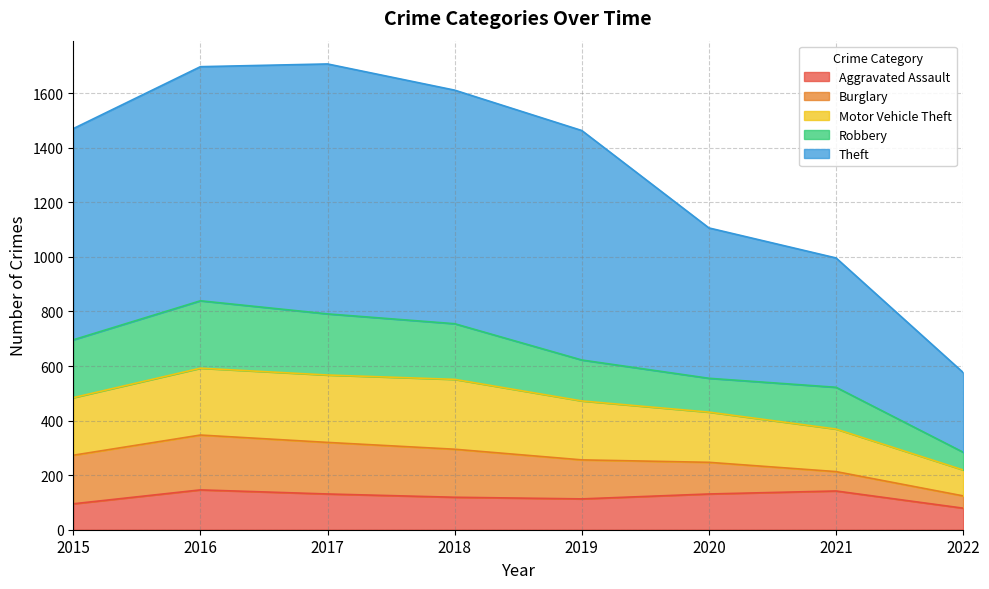

The Aggravated Assault series shows 119 at 2018. True or false?

True